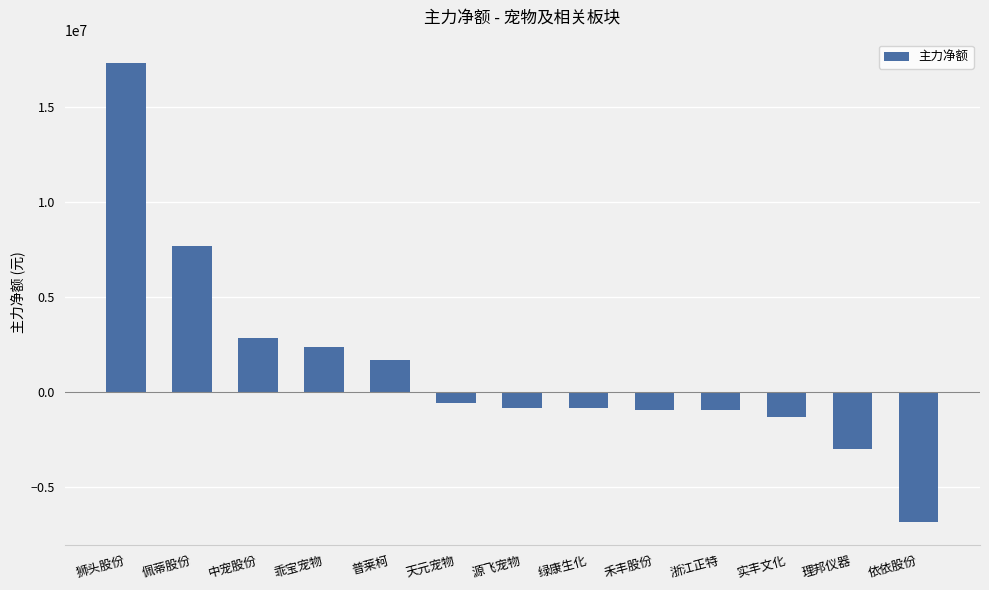

The value at 佩蒂股份 is 7672766. True or false?

True